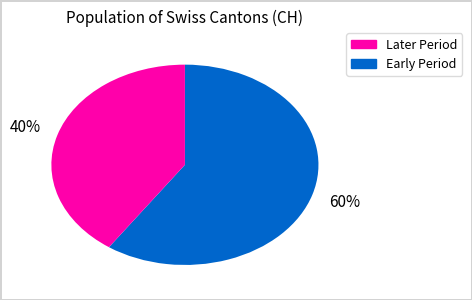

To the nearest percent, what is the average slice percentage?

50%